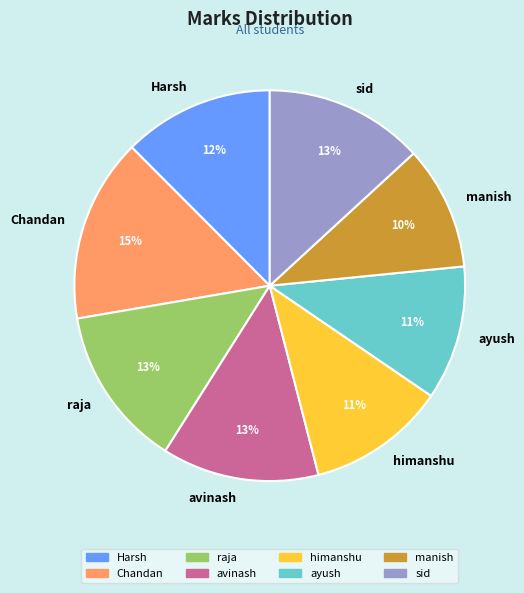

To the nearest percent, what is the difference between the ayush and avinash slice percentages?

2%